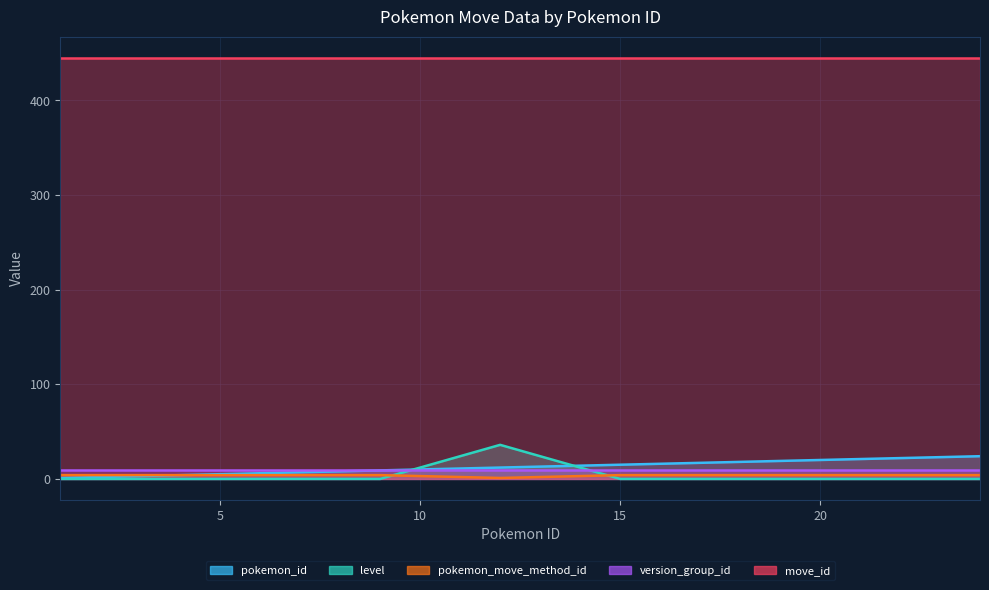

Between which two adjacent categories do level and pokemon_id first intersect?

9 and 12